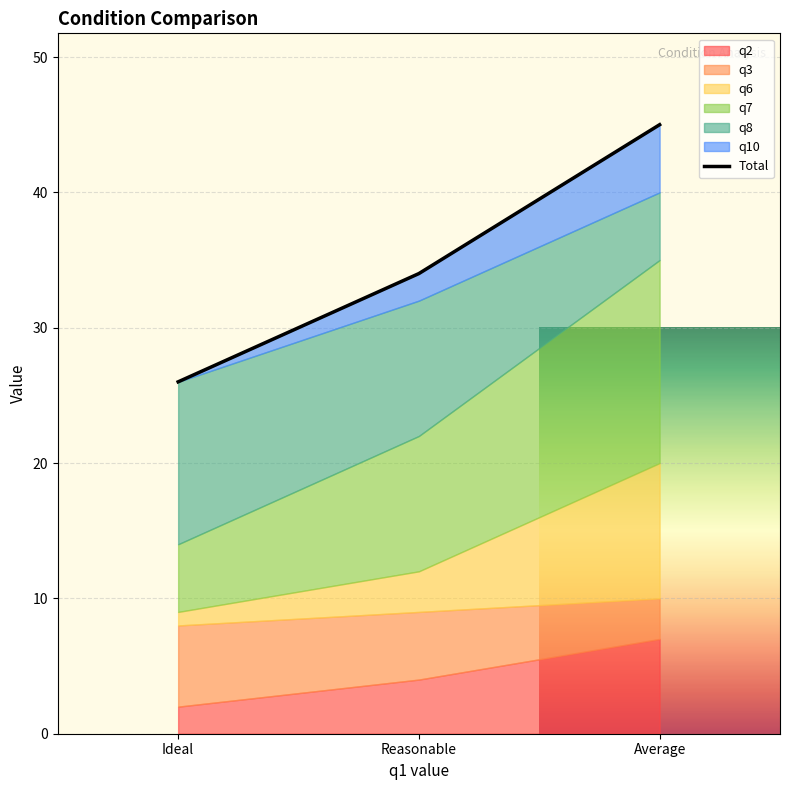

List the labels in order of value, largest first.

Average, Reasonable, Ideal